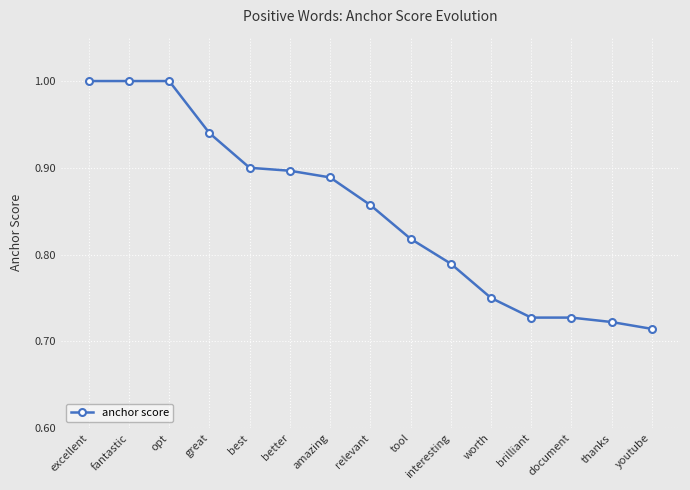

What is the label of the 4th point from the right?

brilliant